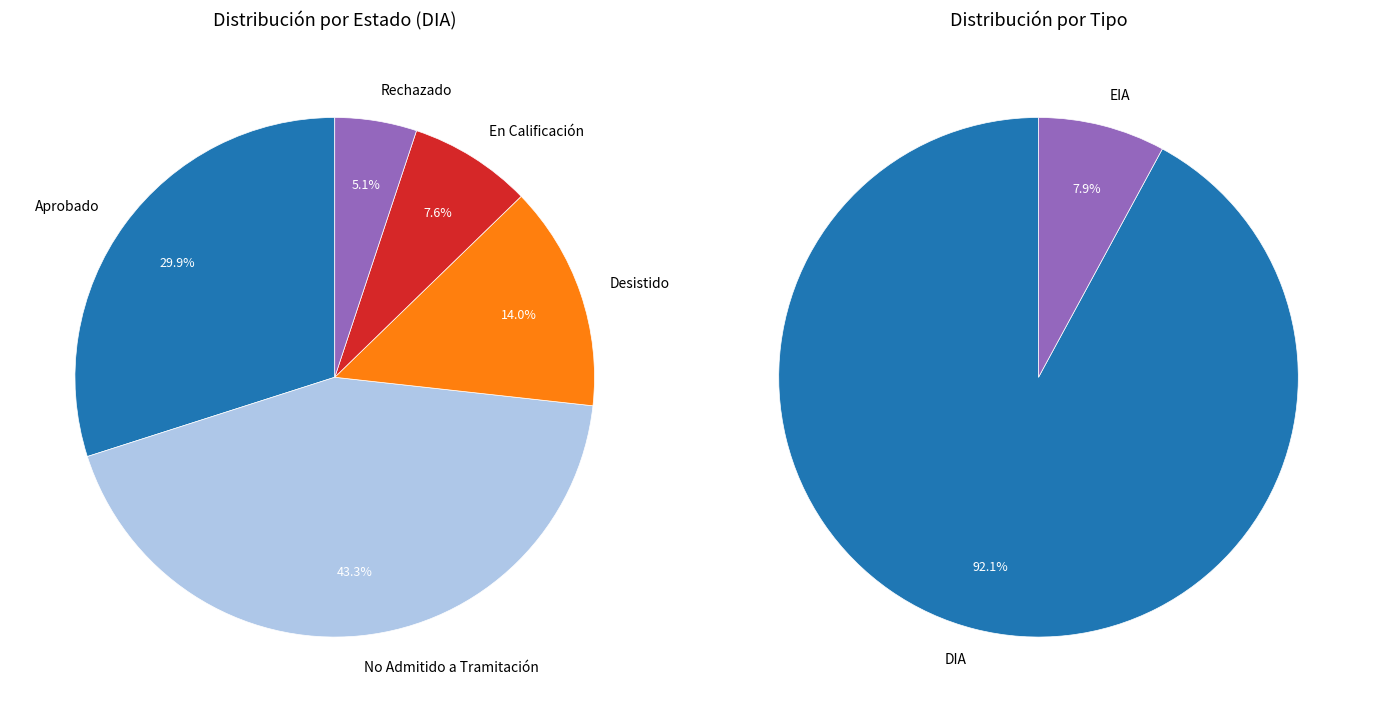

To the nearest percent, what percentage of the pie is Desistido?

14%